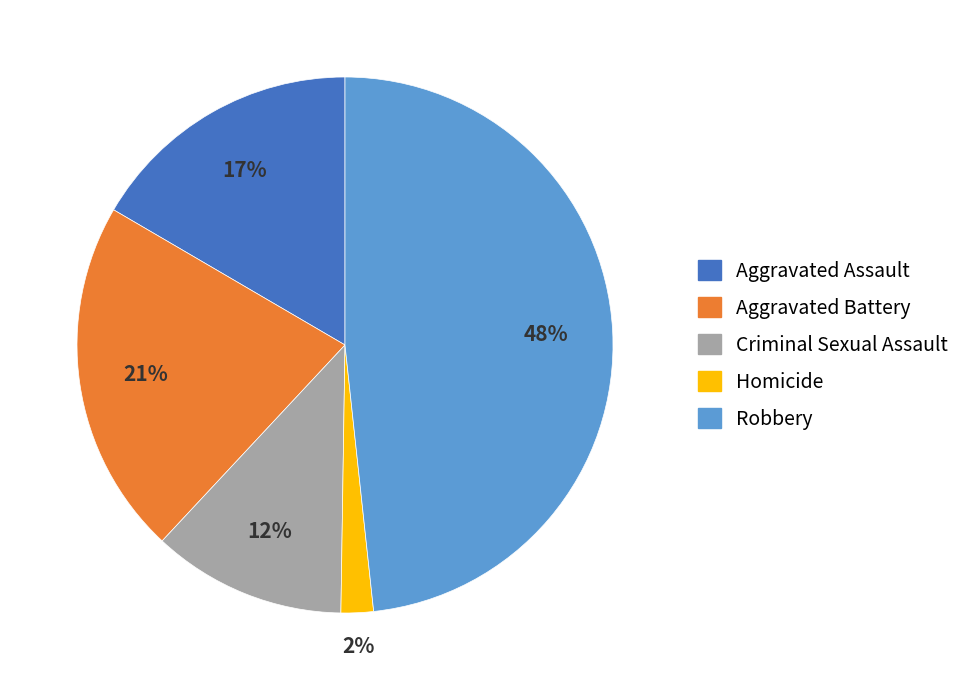

Does Aggravated Battery represent more than half of the total?

No